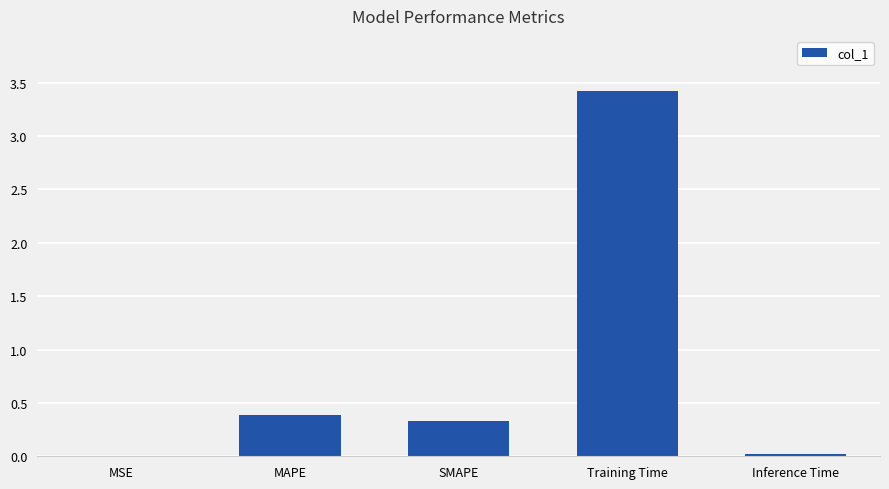

What is the greatest value displayed?

3.4